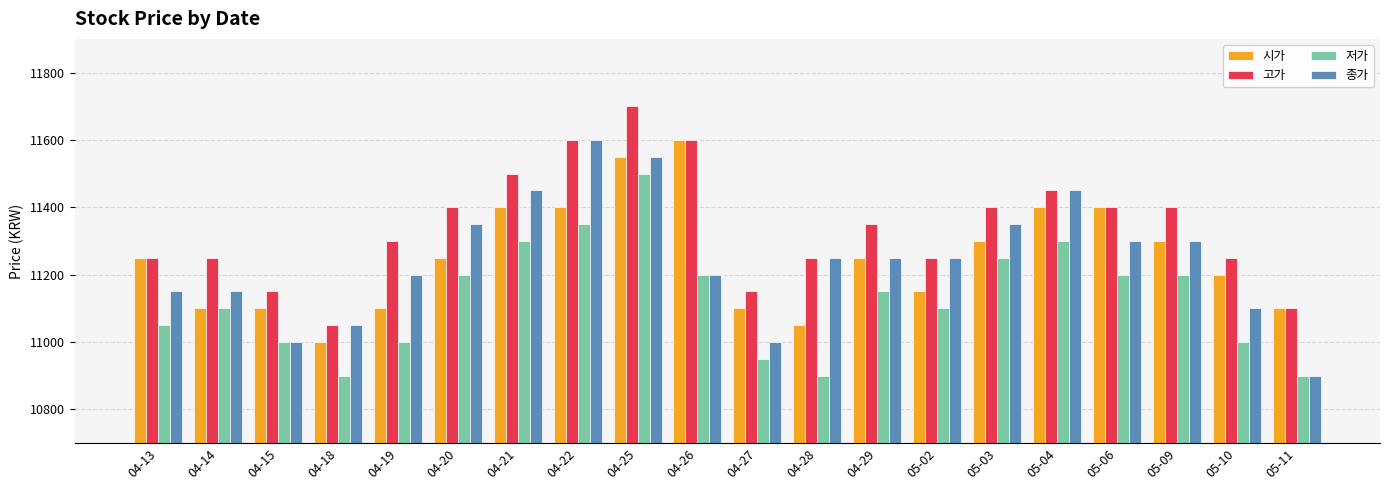

How many groups of bars are there?

20